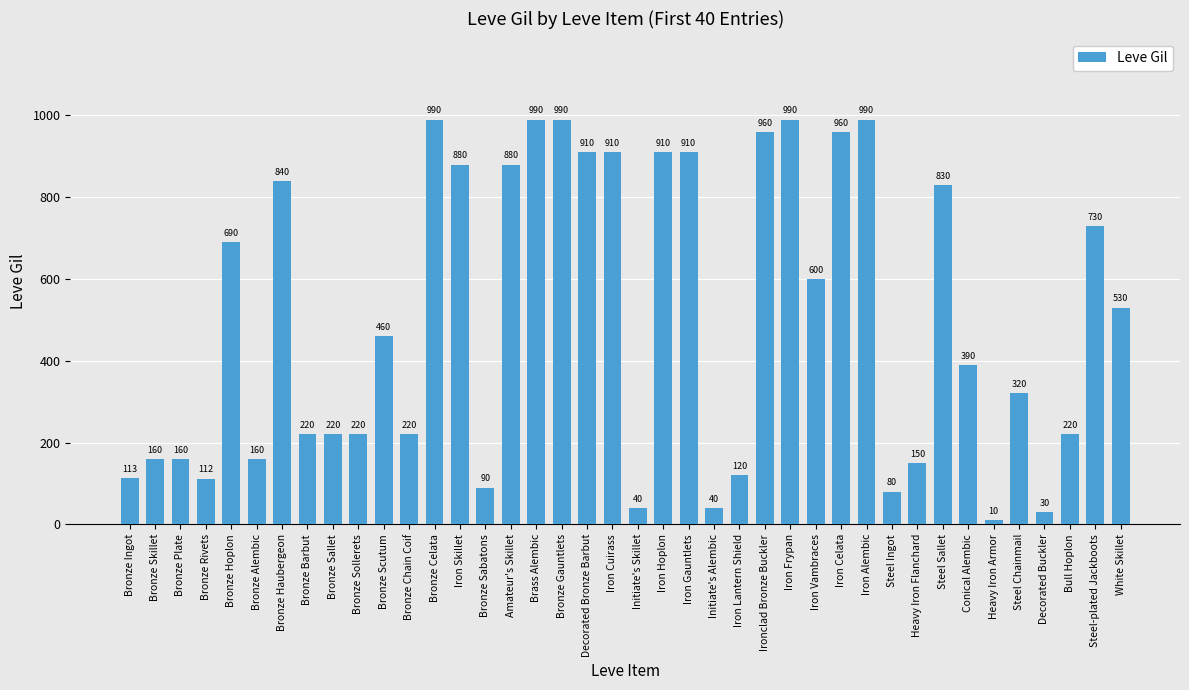

Reading left to right, list all the values displayed in this chart.

Bronze Ingot=113	Bronze Skillet=160	Bronze Plate=160	Bronze Rivets=112	Bronze Hoplon=690	Bronze Alembic=160	Bronze Haubergeon=840	Bronze Barbut=220	Bronze Sallet=220	Bronze Sollerets=220	Bronze Scutum=460	Bronze Chain Coif=220	Bronze Celata=990	Iron Skillet=880	Bronze Sabatons=90	Amateur's Skillet=880	Brass Alembic=990	Bronze Gauntlets=990	Decorated Bronze Barbut=910	Iron Cuirass=910	Initiate's Skillet=40	Iron Hoplon=910	Iron Gauntlets=910	Initiate's Alembic=40	Iron Lantern Shield=120	Ironclad Bronze Buckler=960	Iron Frypan=990	Iron Vambraces=600	Iron Celata=960	Iron Alembic=990	Steel Ingot=80	Heavy Iron Flanchard=150	Steel Sallet=830	Conical Alembic=390	Heavy Iron Armor=10	Steel Chainmail=320	Decorated Buckler=30	Bull Hoplon=220	Steel-plated Jackboots=730	White Skillet=530